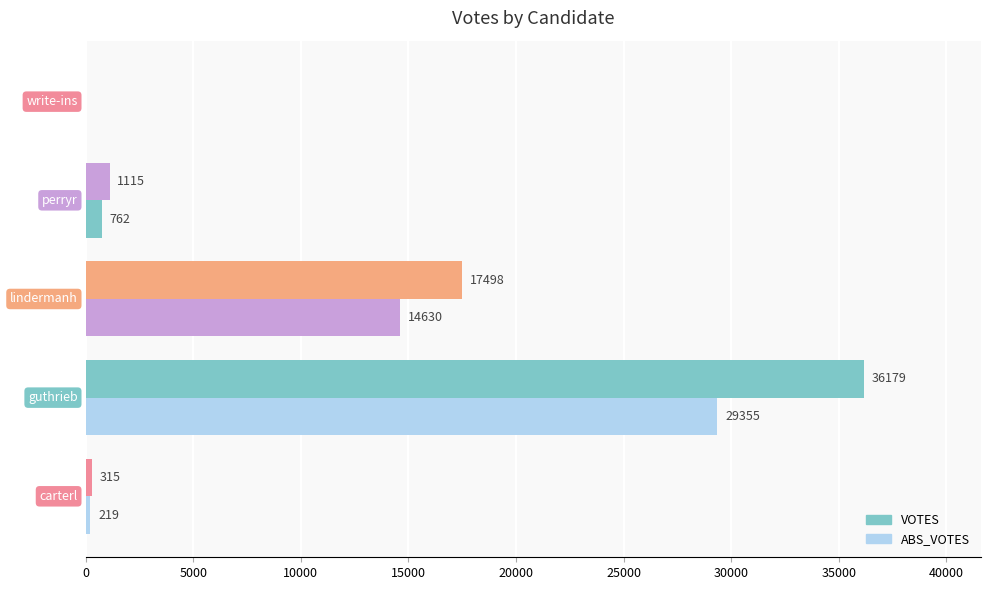

How many categories are shown in the chart?

5